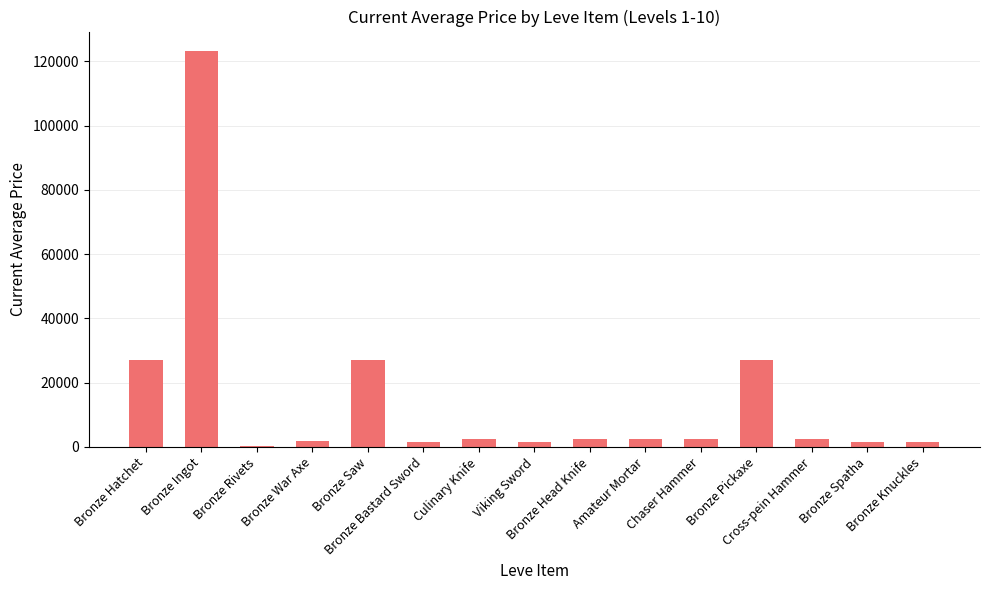

Read the value at Cross-pein Hammer.

2342.0